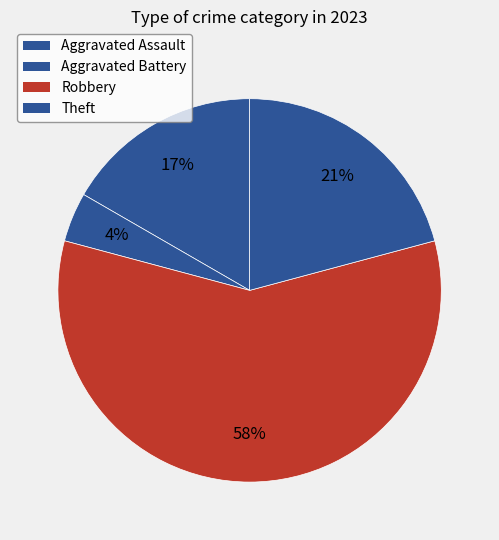

Count the number of slices in the pie.

4